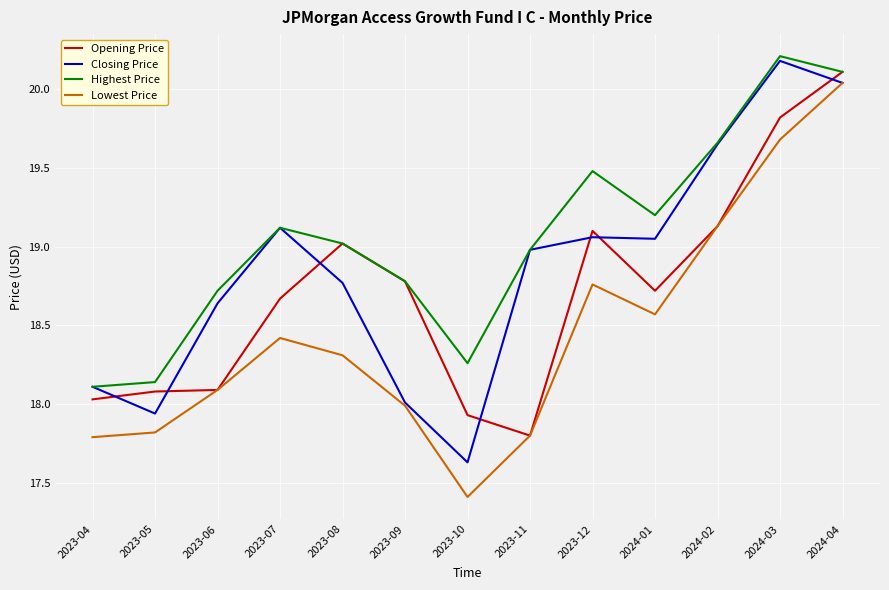

What is the maximum value shown in the chart?

20.2